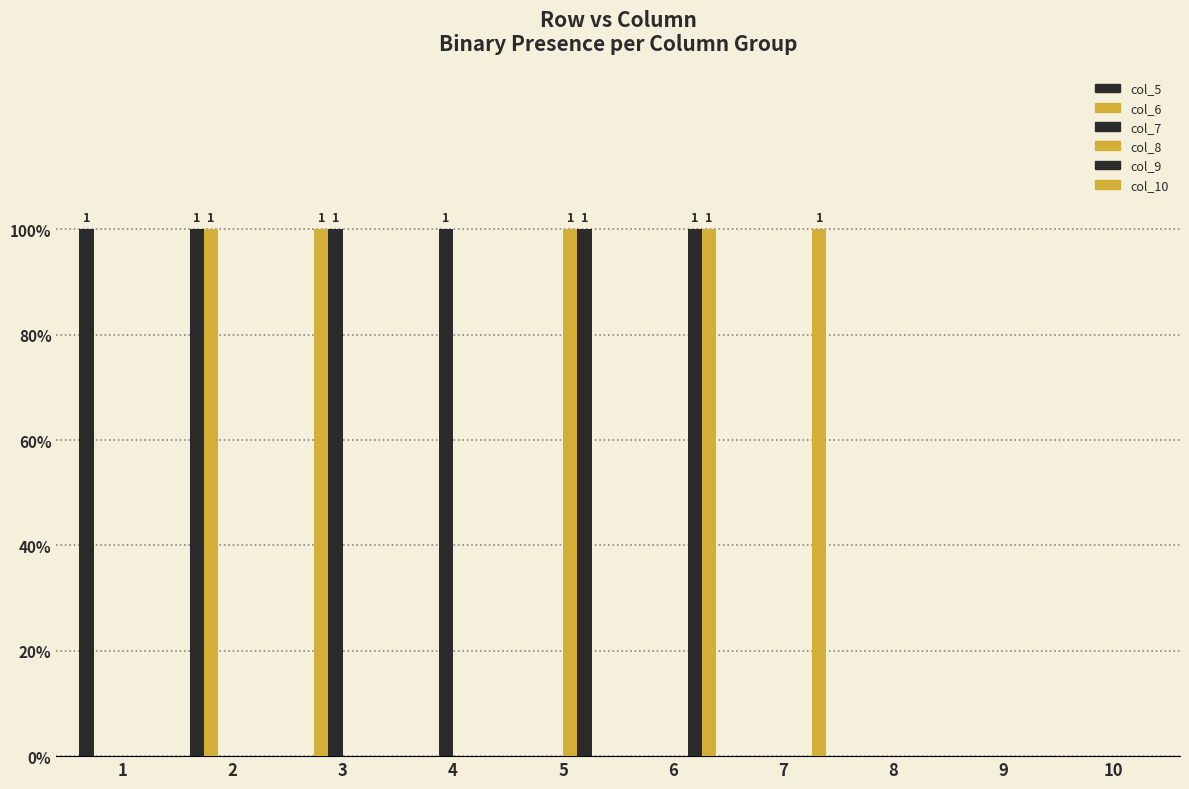

List the labels in order of col_6 value, largest first.

2, 3, 1, 4, 5, 6, 7, 8, 9, 10